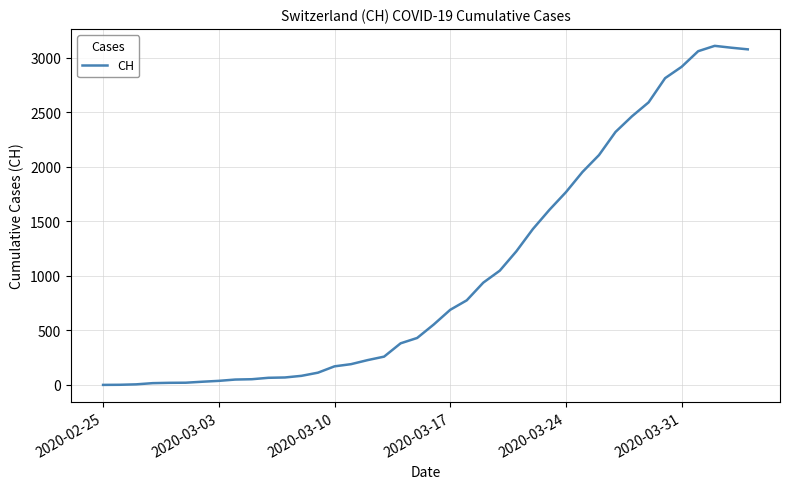

What is the difference between the maximum and minimum values?

3107